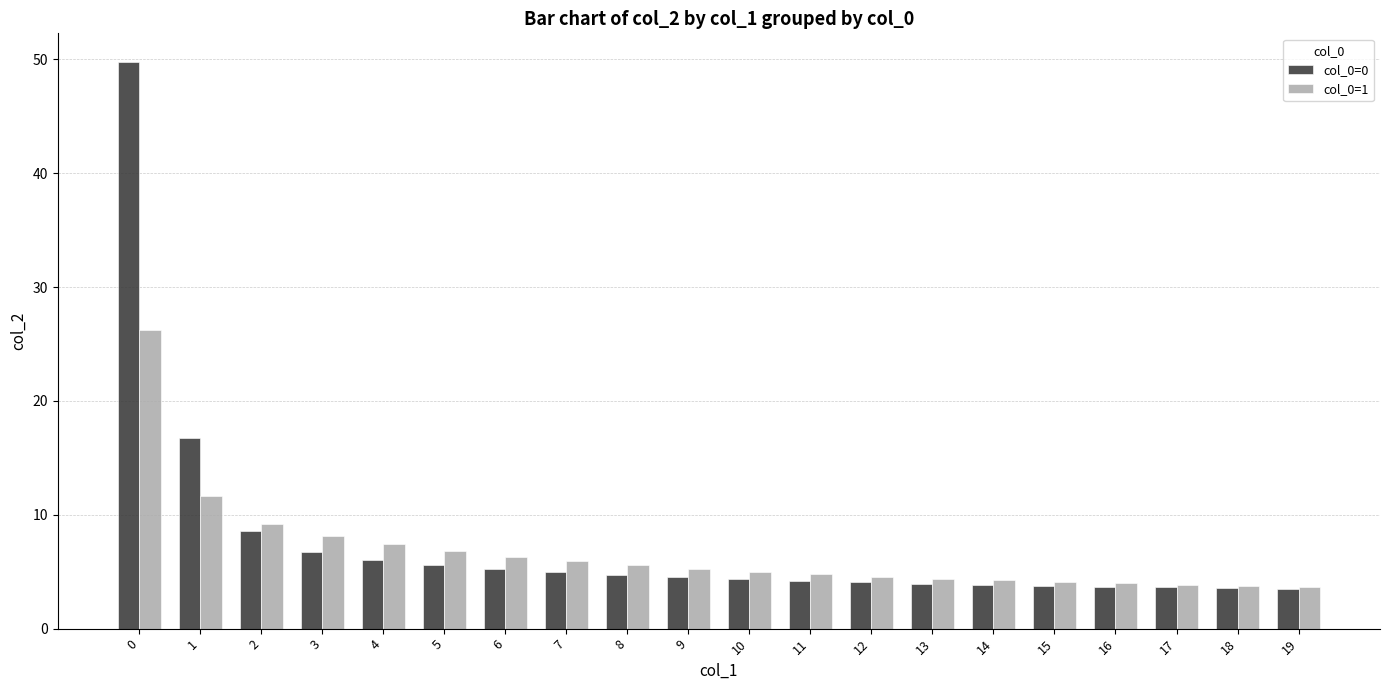

What are all the series names shown in the legend?

col_0=0, col_0=1